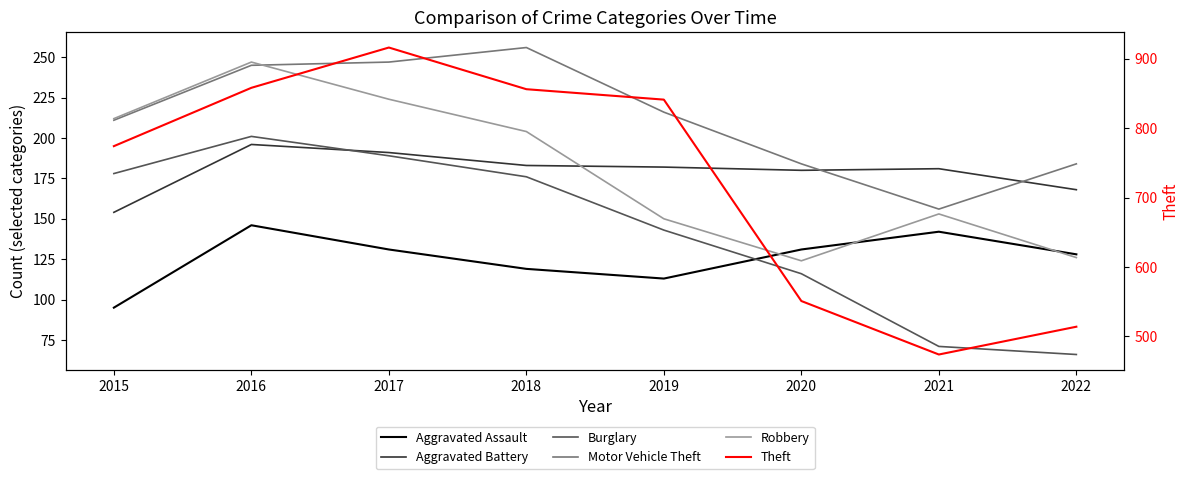

Does the chart have visible grid lines?

No